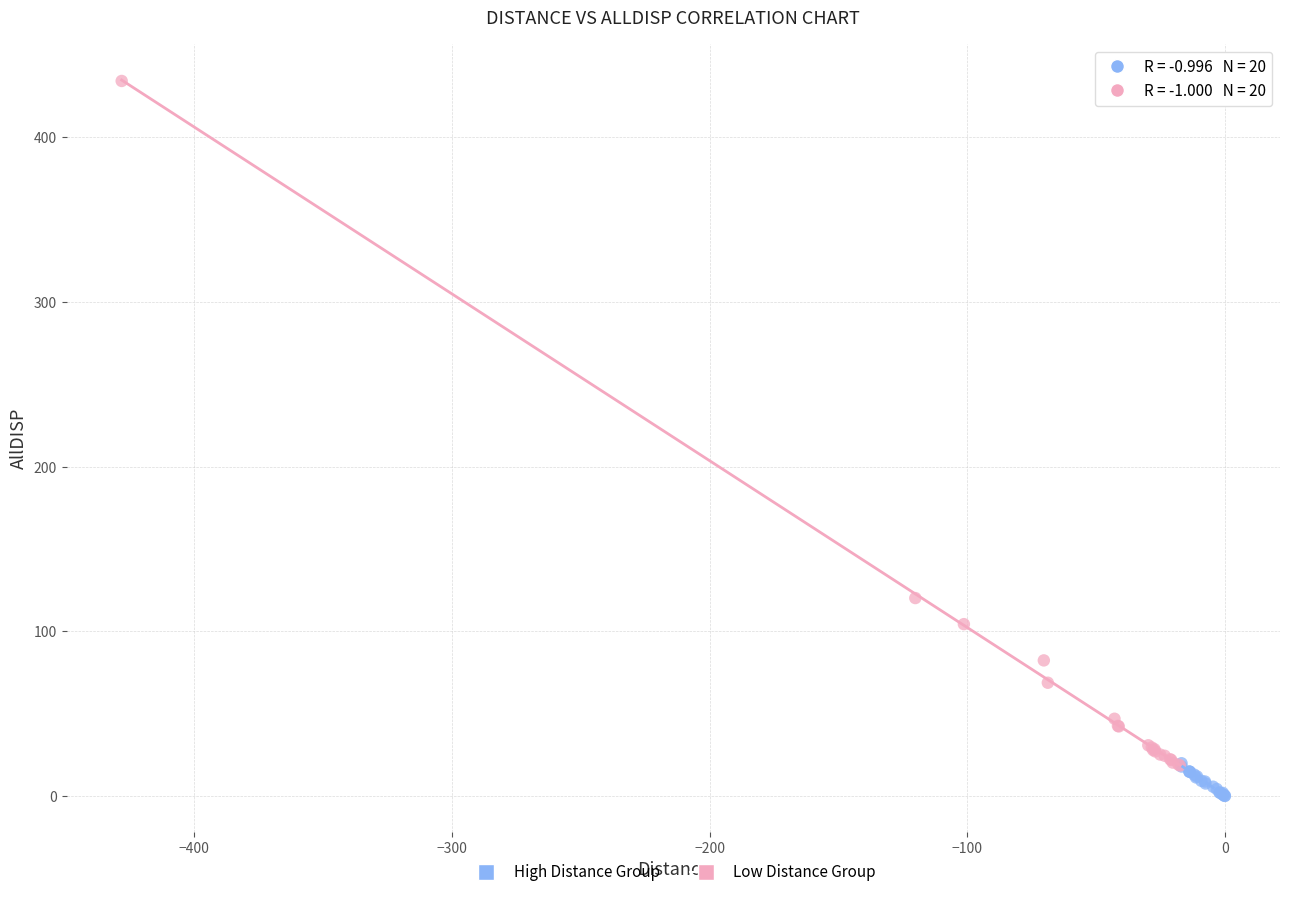

Which series contains the lowest Y value?

High Distance Group